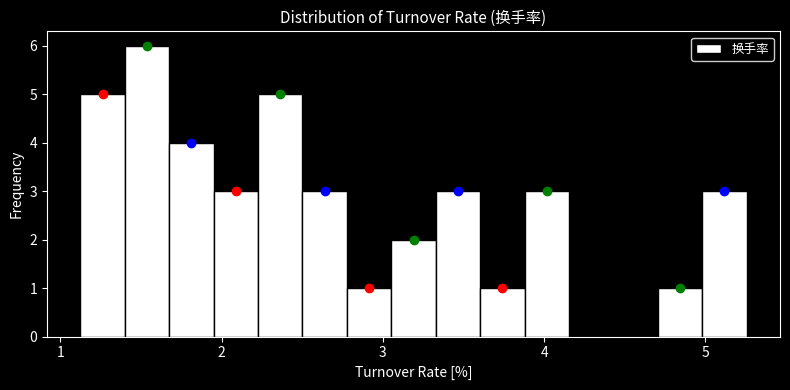

Read against the x-axis, roughly where is the centre of the tallest bar?

1.5